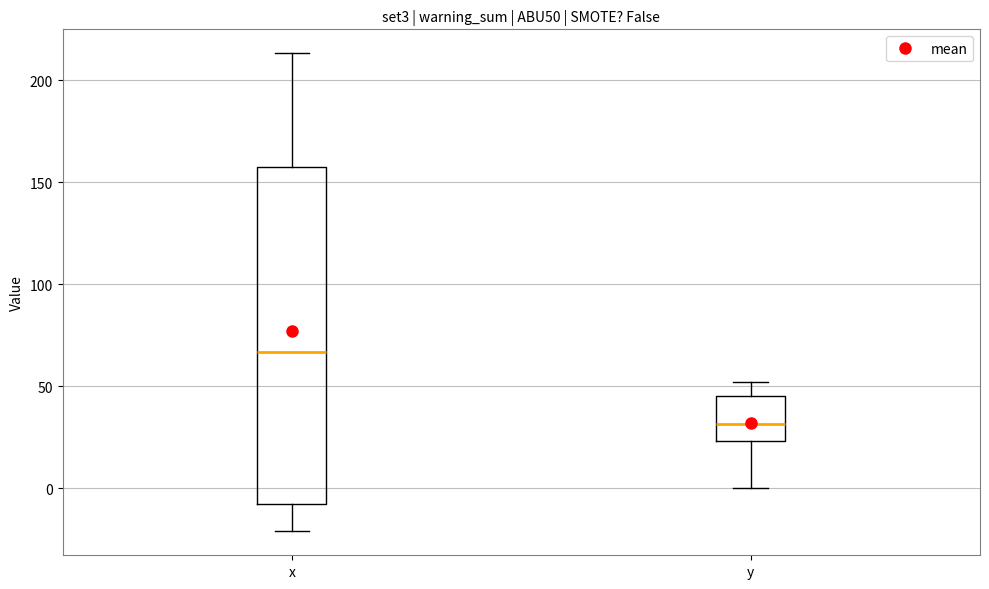

Reading left to right, read every box against the y-axis: the position of its median line, the range the box covers, and the ends of its whiskers. The values are not printed on the chart, so give them approximately, as read against the axis.

x: median 65, box -10 to 155, whiskers -20 to 215
y: median 30, box 25 to 45, whiskers 0 to 50